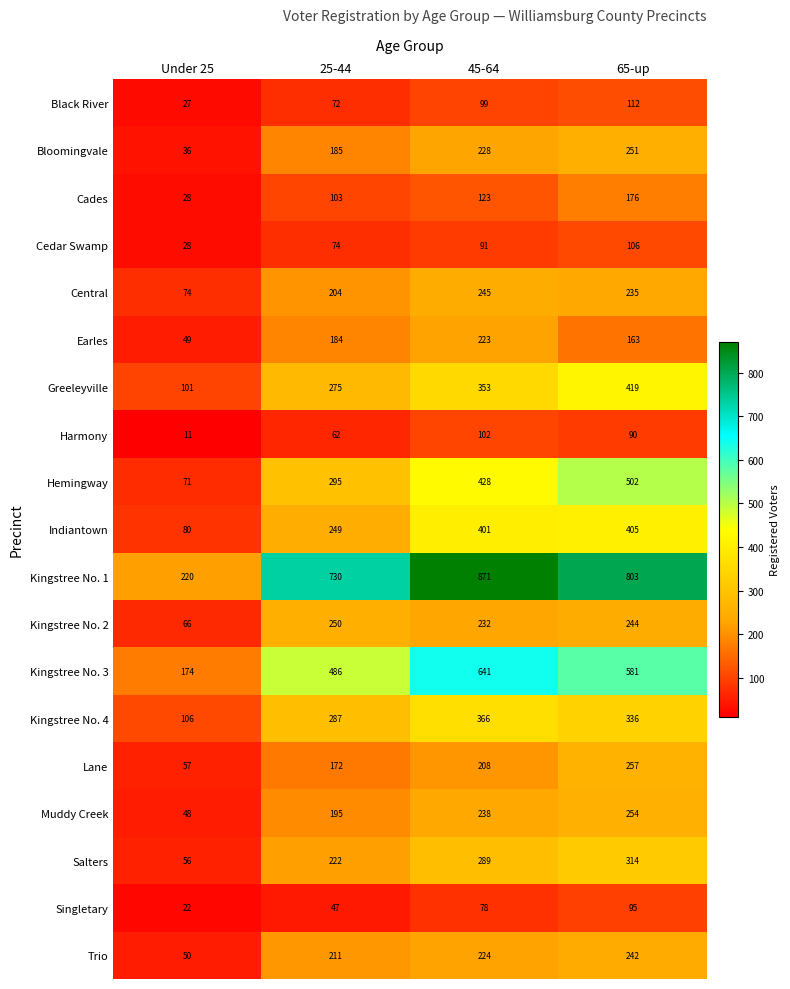

What is the difference between the highest and lowest values at 65-up?

713